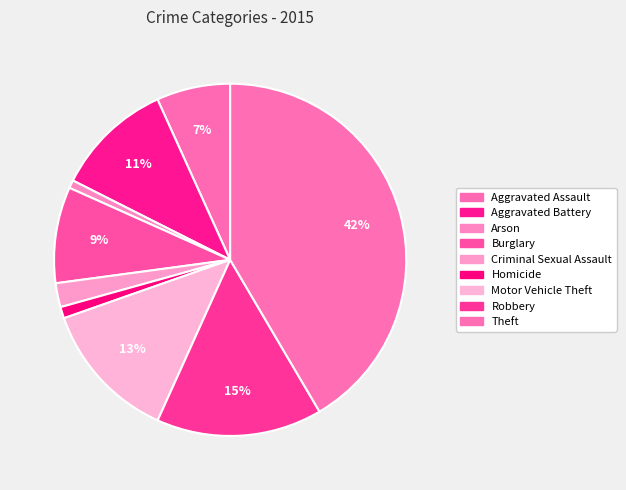

Which category has the smallest portion of the pie?

Arson